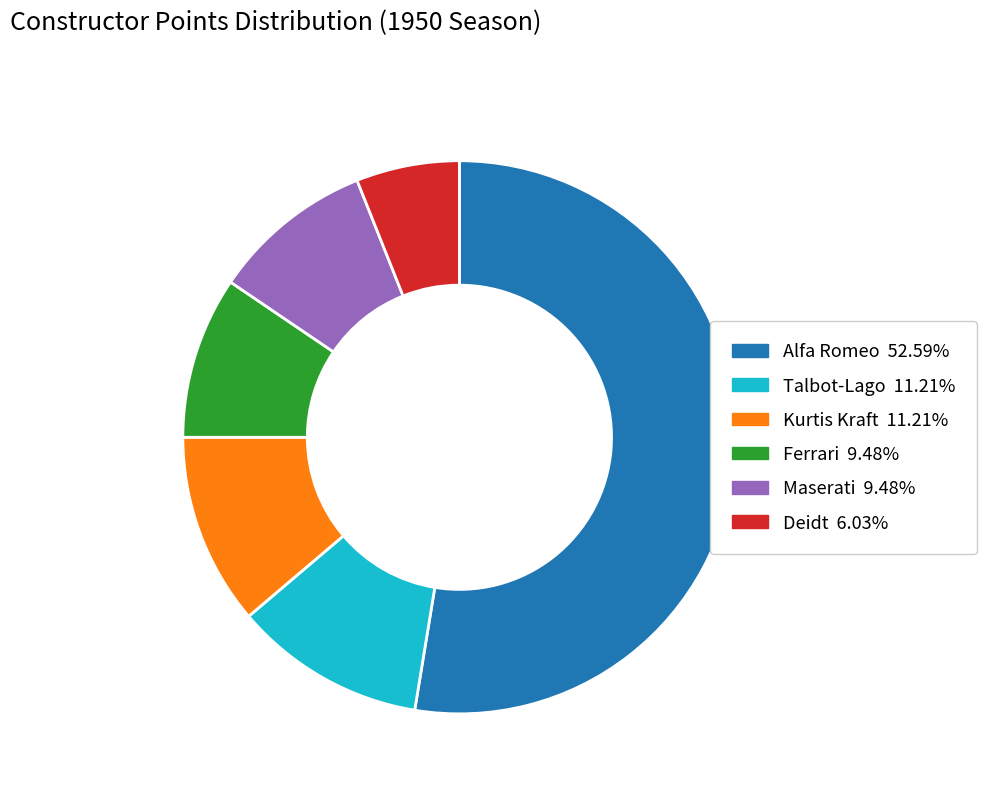

Does any single category account for the majority?

Yes